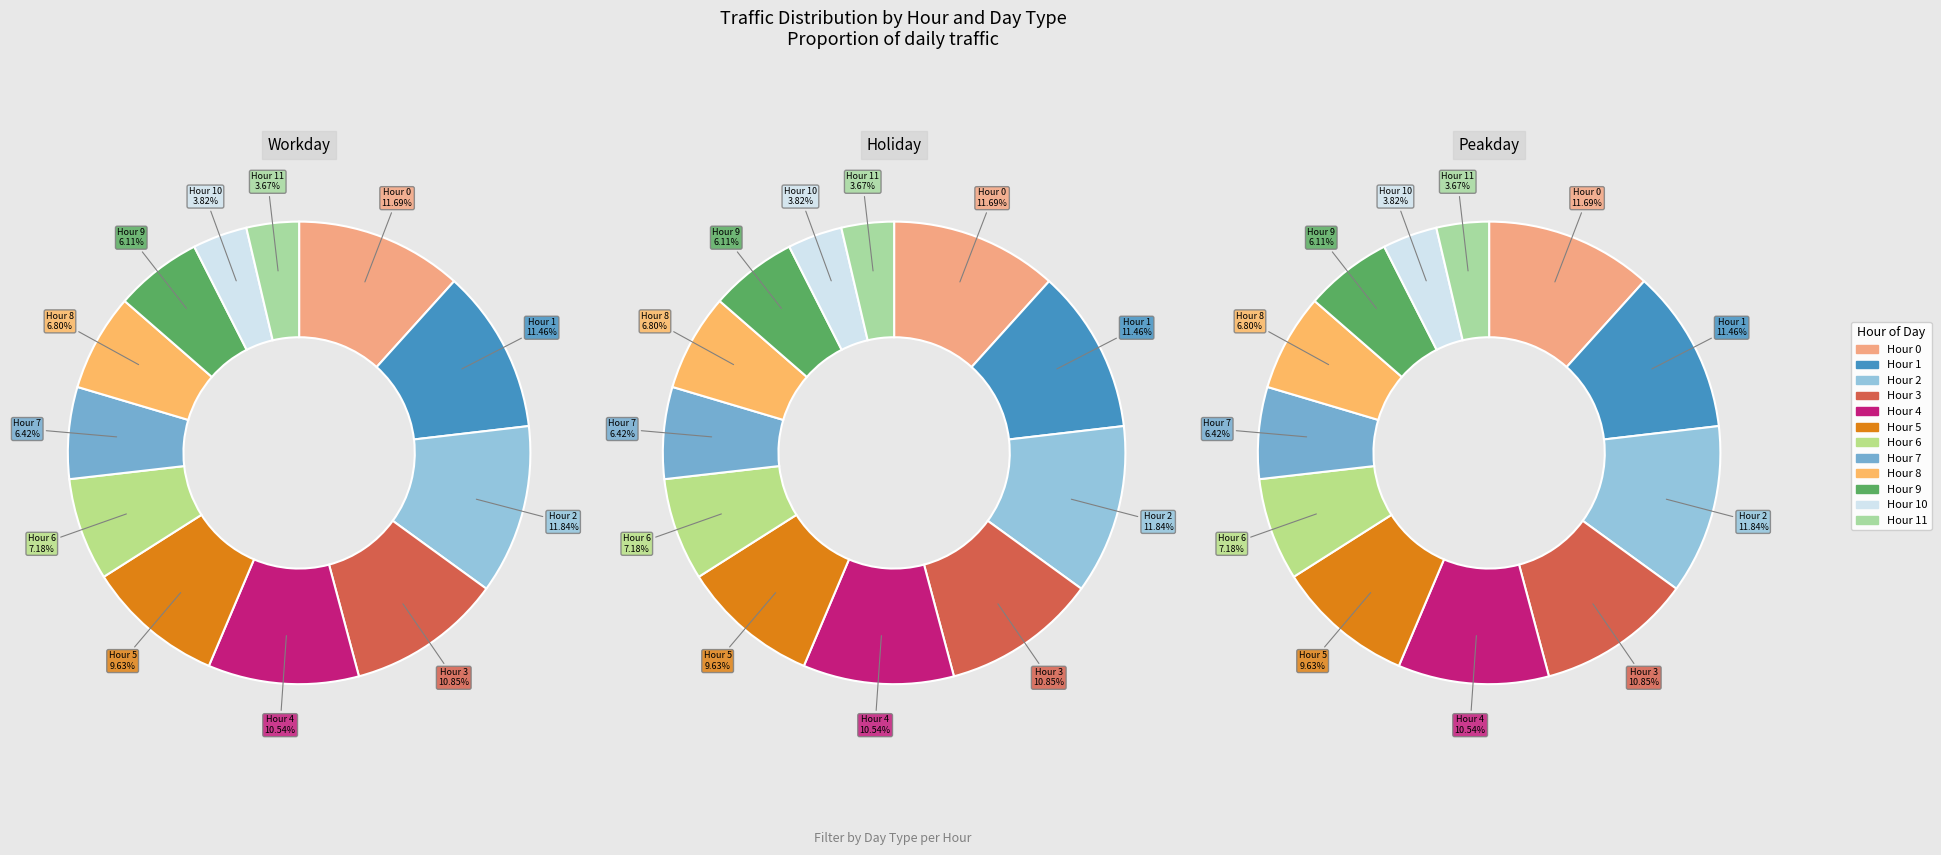

Is 7 the majority of the pie?

No